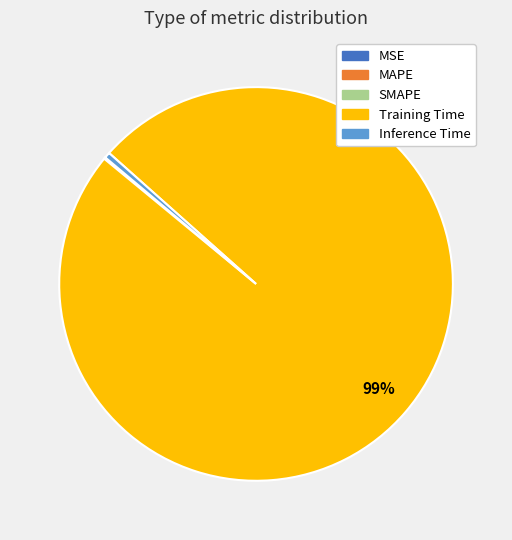

The Training Time slice represents 89% of the pie. True or false?

False